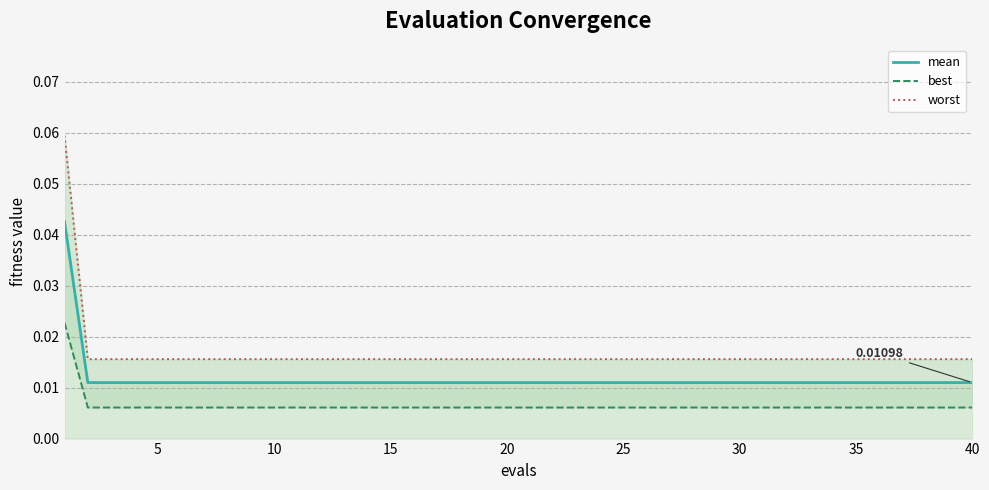

Between 10 and 19, which series saw the biggest shift?

mean